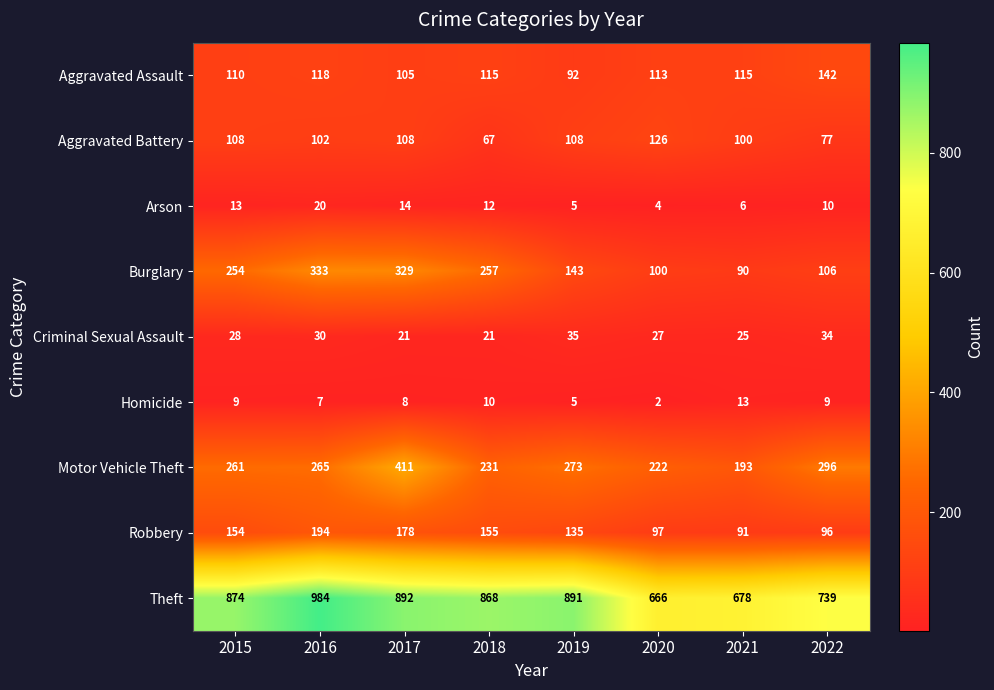

At how many categories does at least one series exceed 304?

8